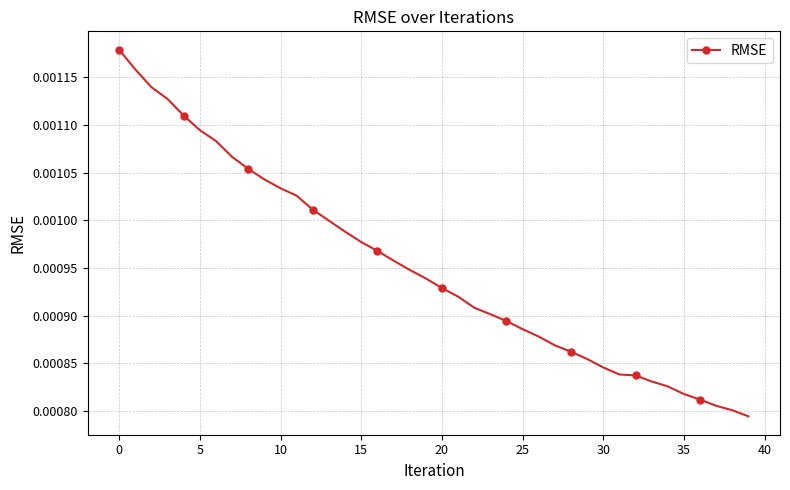

Count the values in the range 0 to 1.

40